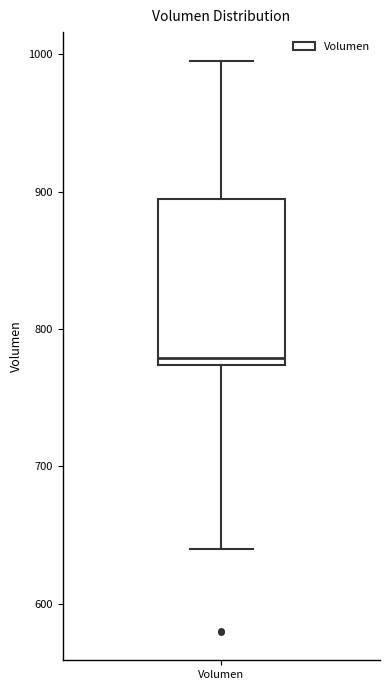

Read this box plot against the y-axis: the position of the median line, the range covered by the box, and the ends of both whiskers. The values are not printed on the chart, so give them approximately, as read against the axis.

median 780, box 770 to 890, whiskers 640 to 1000